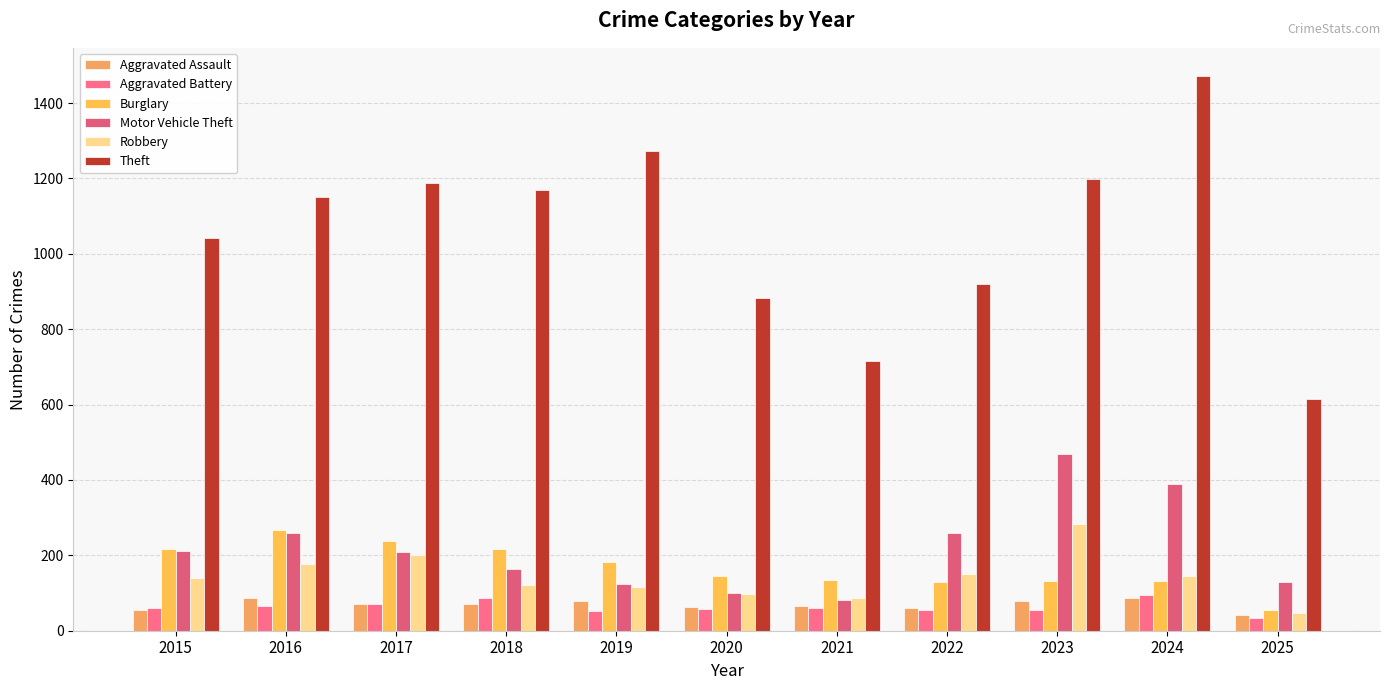

At which category is the sum across all series the highest?

2024